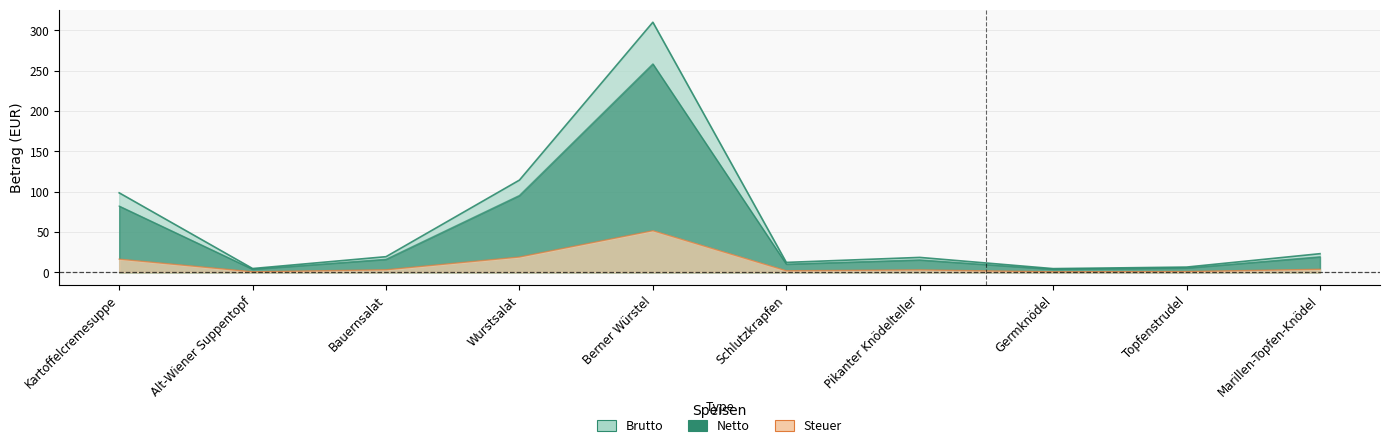

Reading right to left, list all the values displayed in this chart.

Brutto: Marillen-Topfen-Knödel=23.2	Topfenstrudel=6.6	Germknödel=4.7	Pikanter Knödelteller=18.6	Schlutzkrapfen=12.4	Berner Würstel=310.0	Wurstsalat=114.4	Bauernsalat=19.5	Alt-Wiener Suppentopf=4.8	Kartoffelcremesuppe=98.6
Netto: Marillen-Topfen-Knödel=19.3	Topfenstrudel=5.5	Germknödel=3.9	Pikanter Knödelteller=15.5	Schlutzkrapfen=10.3	Berner Würstel=258.3	Wurstsalat=95.3	Bauernsalat=16.2	Alt-Wiener Suppentopf=4.0	Kartoffelcremesuppe=82.2
Steuer: Marillen-Topfen-Knödel=3.9	Topfenstrudel=1.1	Germknödel=0.8	Pikanter Knödelteller=3.1	Schlutzkrapfen=2.1	Berner Würstel=51.7	Wurstsalat=19.1	Bauernsalat=3.2	Alt-Wiener Suppentopf=0.8	Kartoffelcremesuppe=16.4